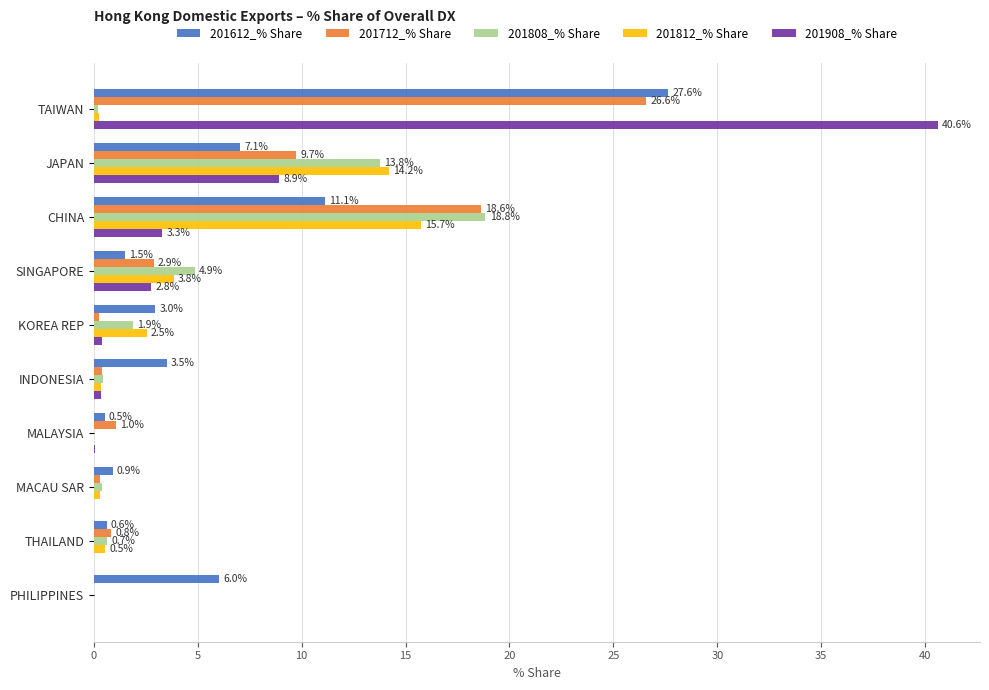

At which label is 201812_% Share closest to 7?

SINGAPORE